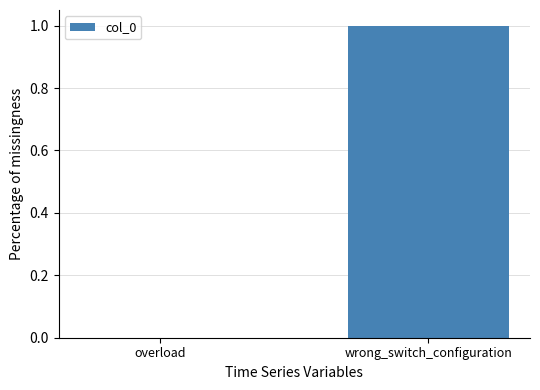

The value at overload is -1. True or false?

False